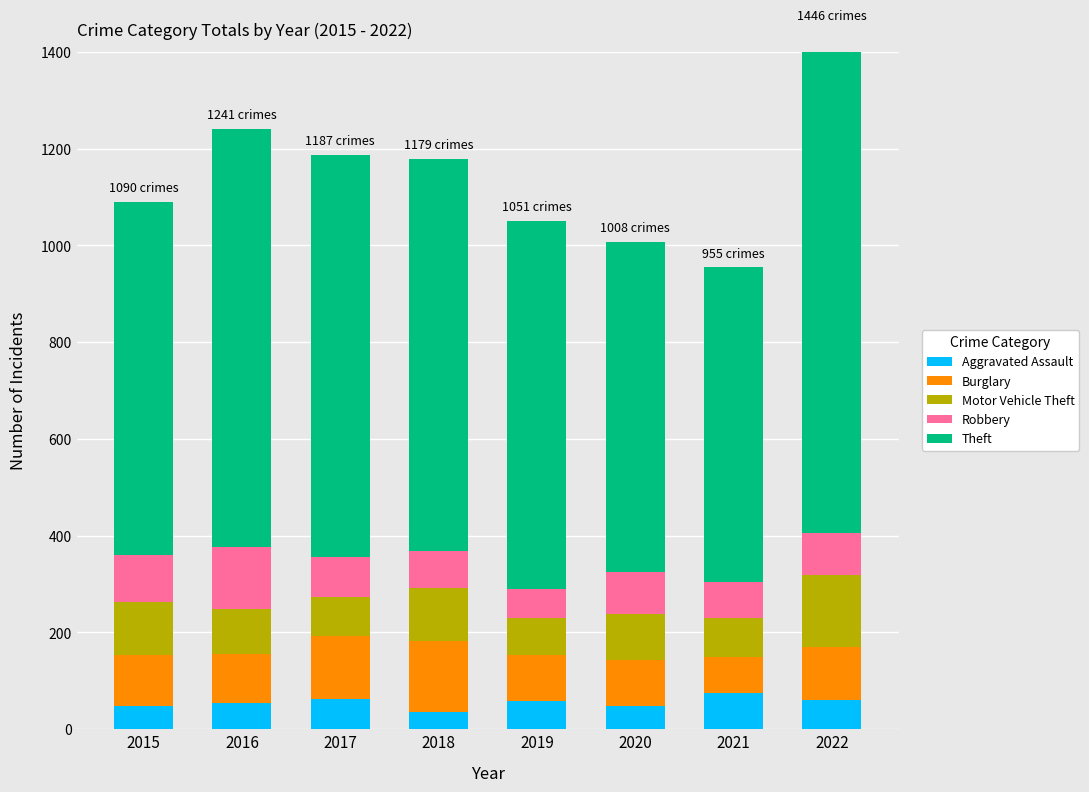

What are all the series names shown in the legend?

Aggravated Assault, Burglary, Motor Vehicle Theft, Robbery, Theft